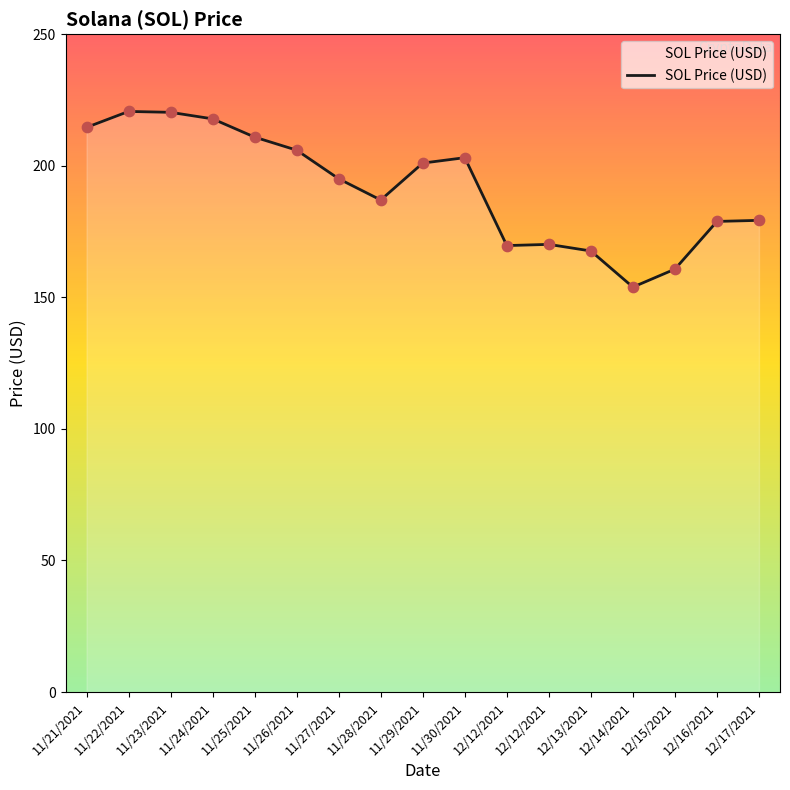

Which has a higher value, 12/12/2021 or 11/22/2021?

11/22/2021